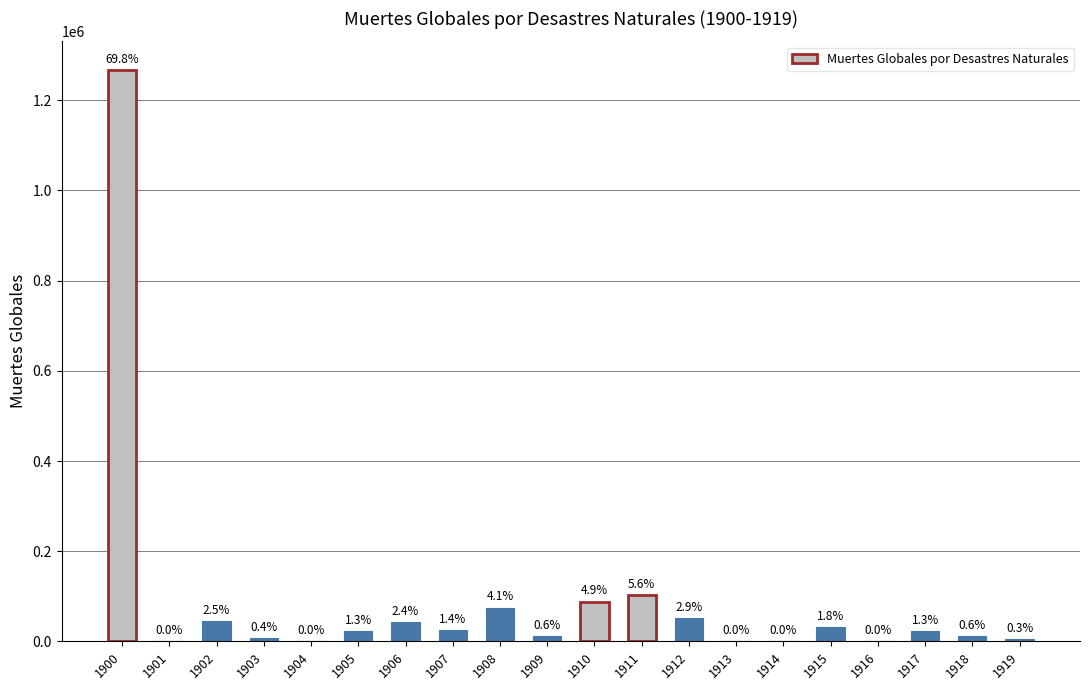

What value does the data have at 1907, to the nearest 50?

25650